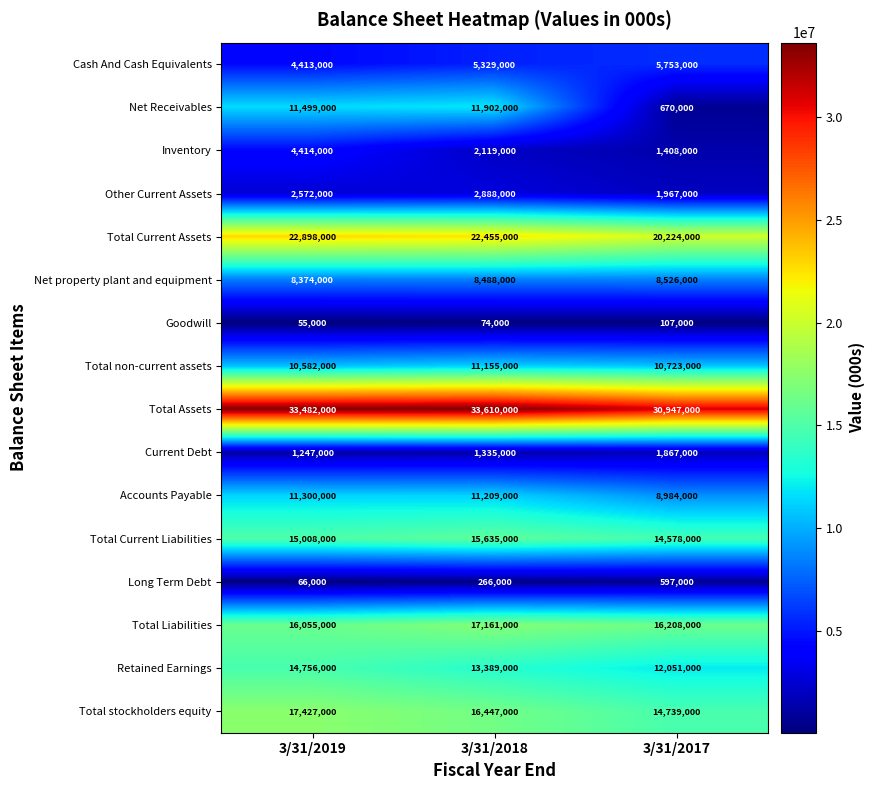

What is the maximum value for Total stockholders equity?

17427000